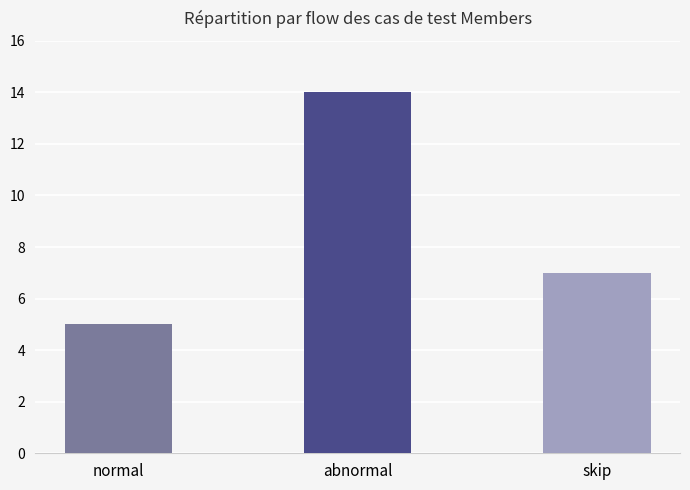

What position from the right is normal?

3